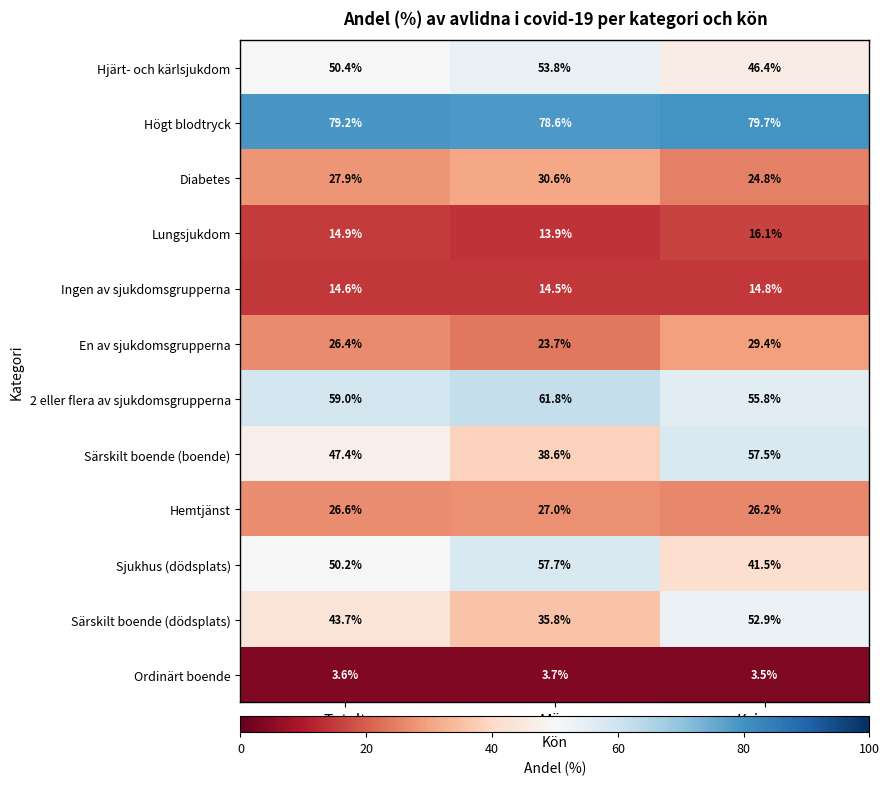

True or false: Hjärt- och kärlsjukdom has a value of 17.4 at Män.

False